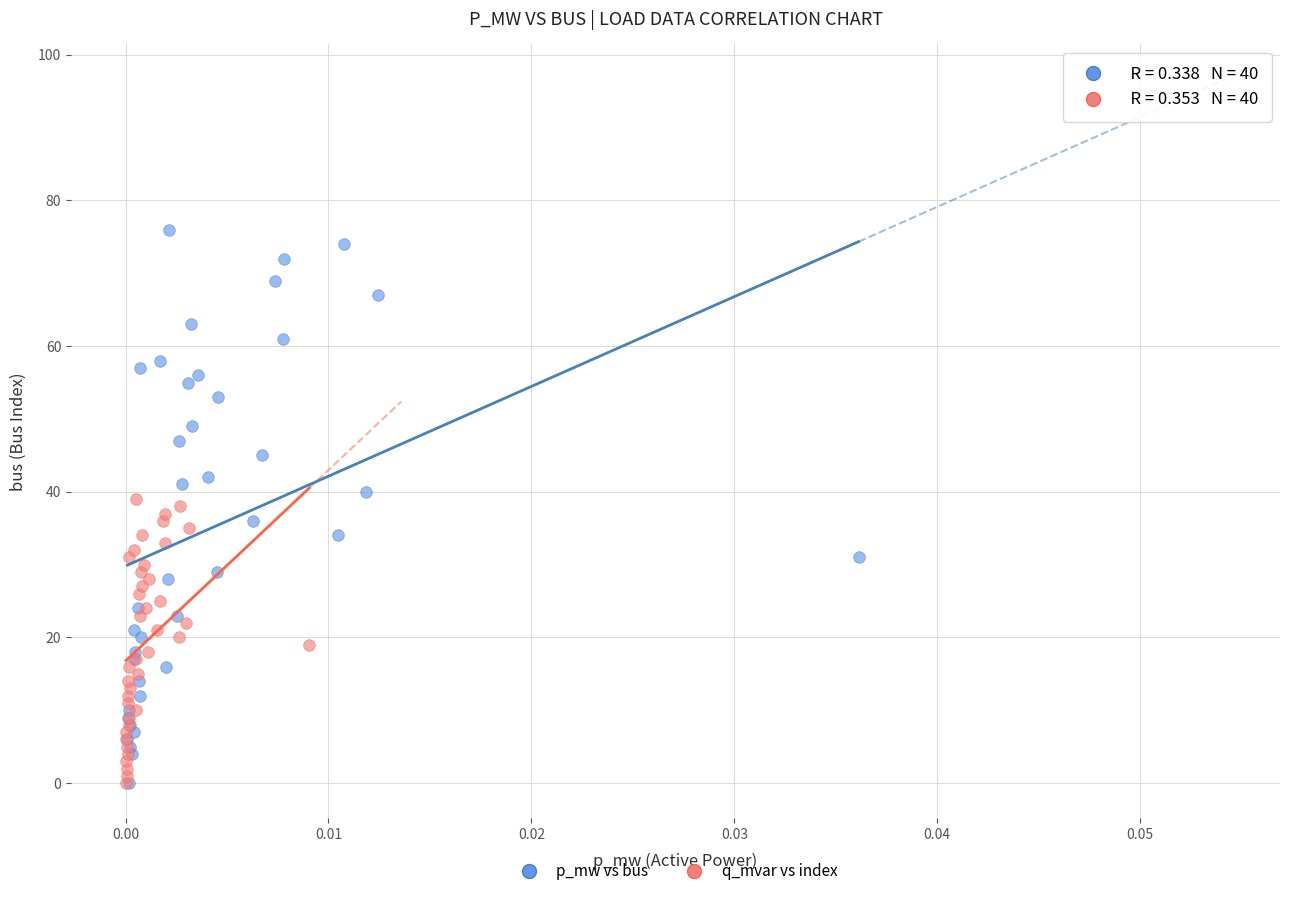

Which series contains the highest Y value?

p_mw vs bus